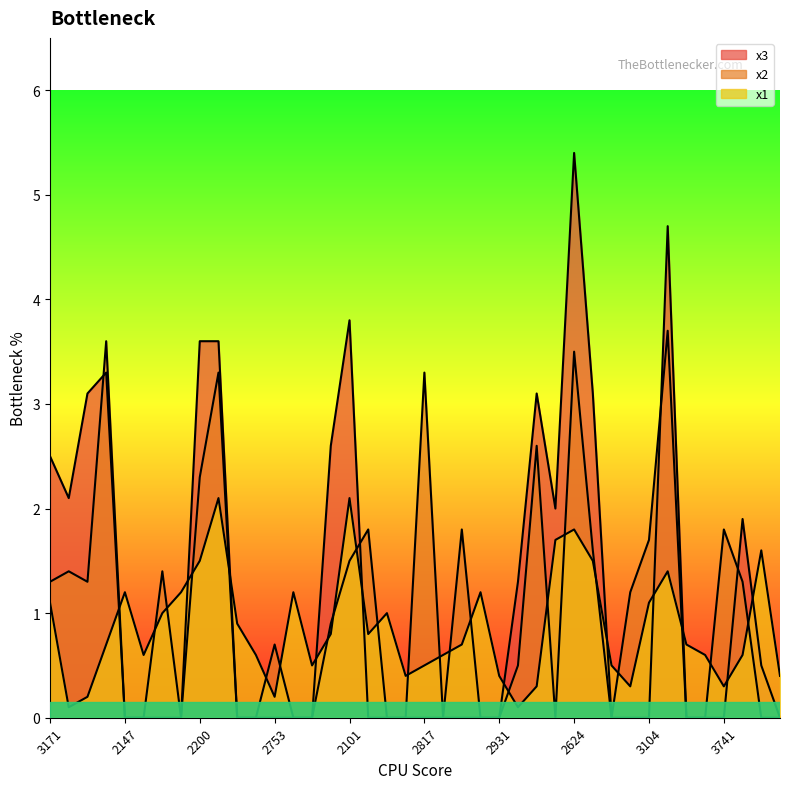

How many lines are shown in the chart?

3